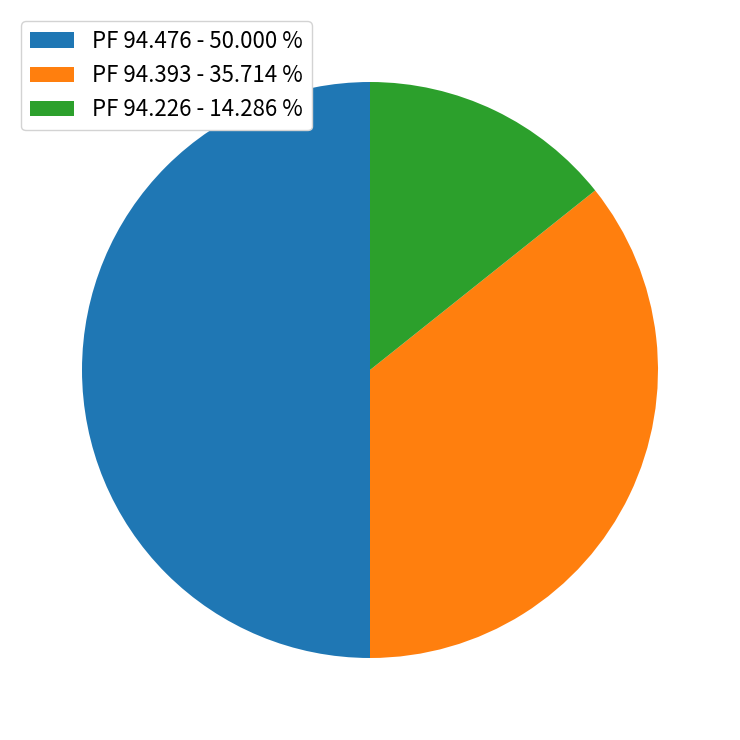

Combined, do PF 94.393 - 35.714 % and PF 94.476 - 50.000 % account for over 50%?

Yes